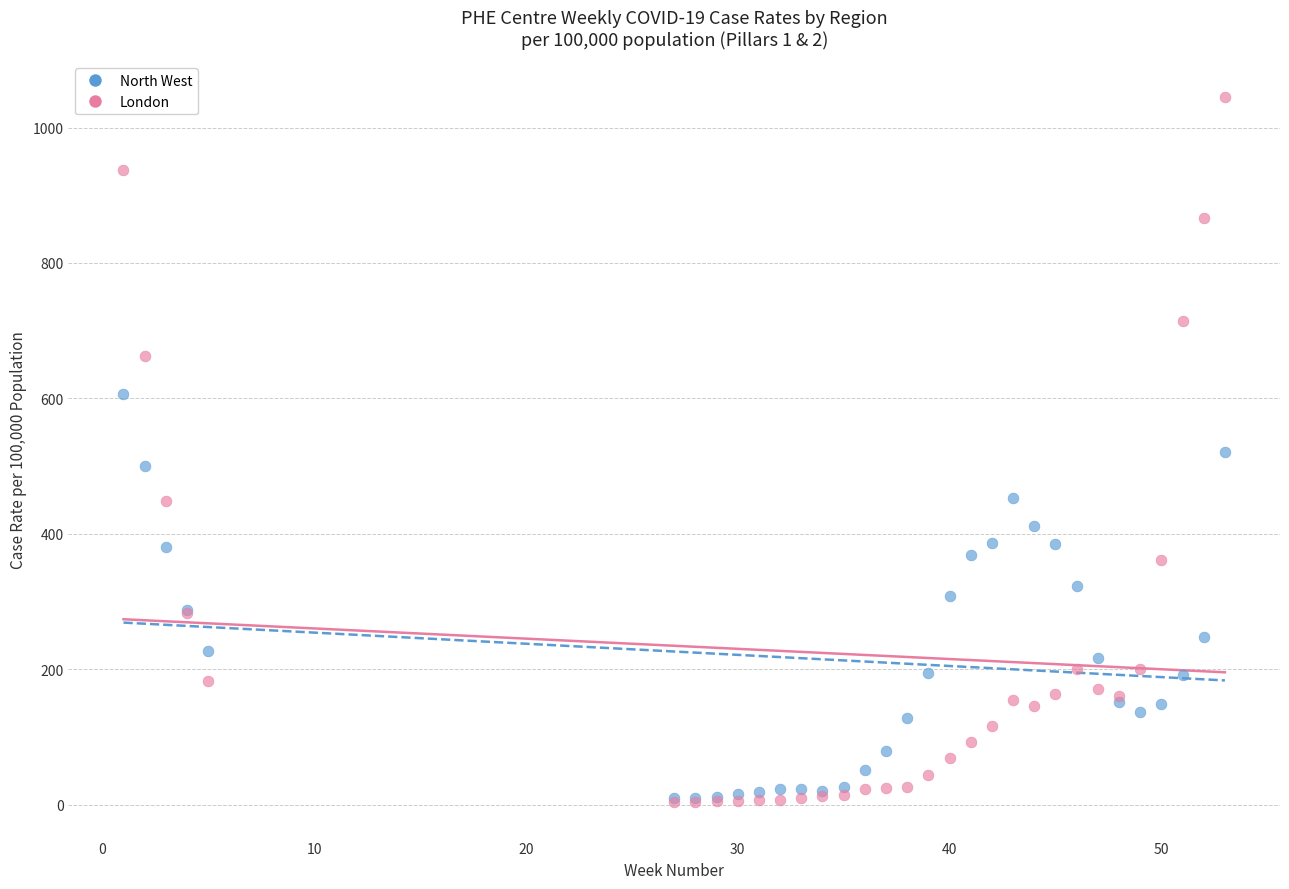

What are all the series names shown in the legend?

North West, London